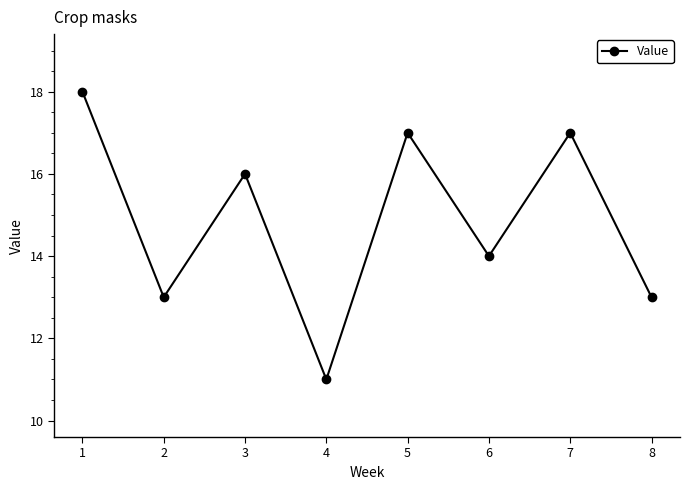

Reading left to right, what are all the values shown in this chart?

18	13	16	11	17	14	17	13